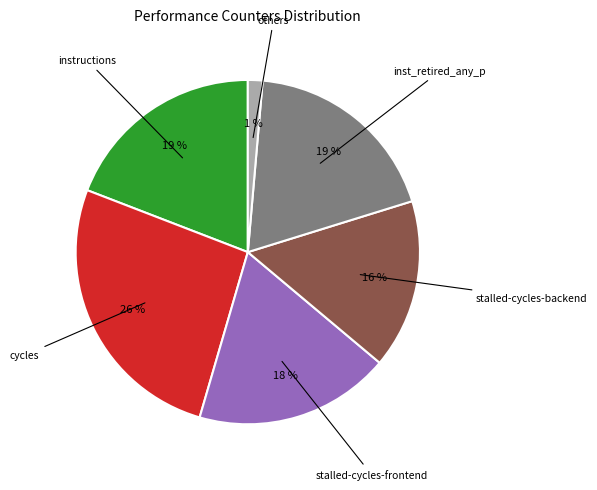

How many slices are in this pie chart?

6